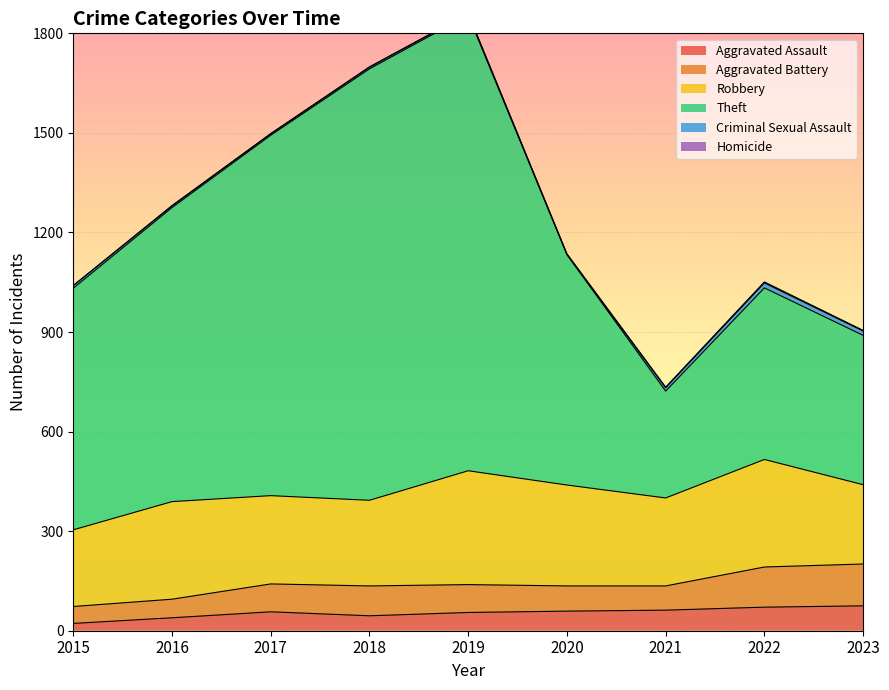

True or false: Theft has a value of 322 at 2021.

True